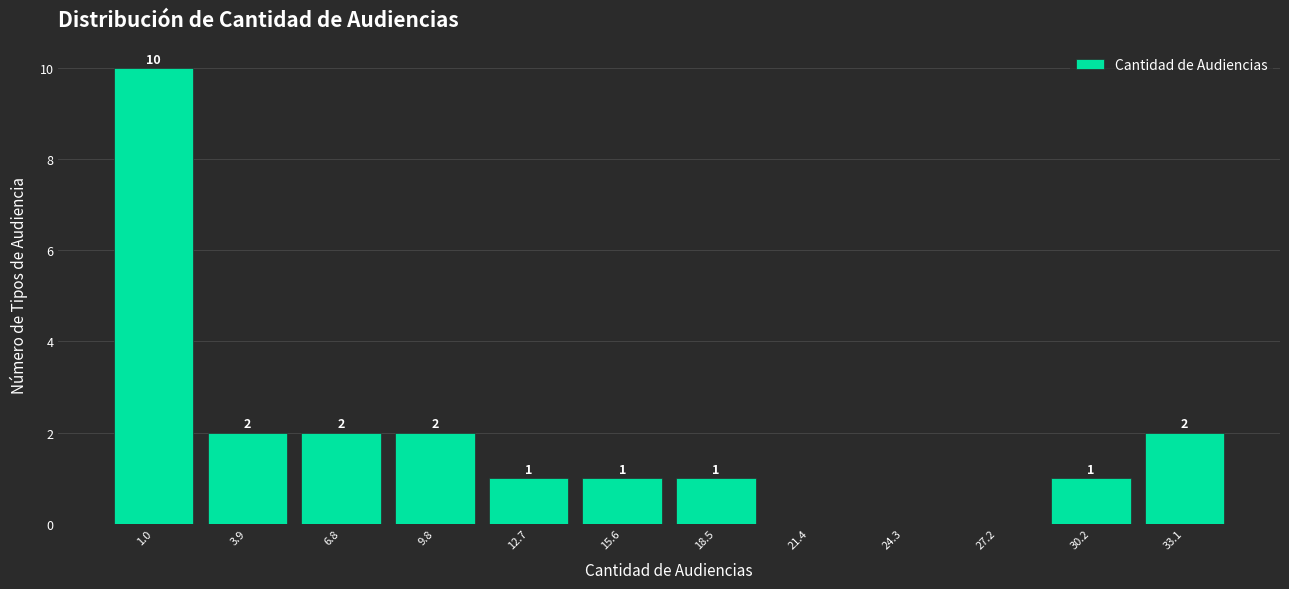

Reading left to right, what are all the values shown in this chart?

1.0=10	3.9=2	6.8=2	9.8=2	12.7=1	15.6=1	18.5=1	21.4=0	24.3=0	27.2=0	30.2=1	33.1=2